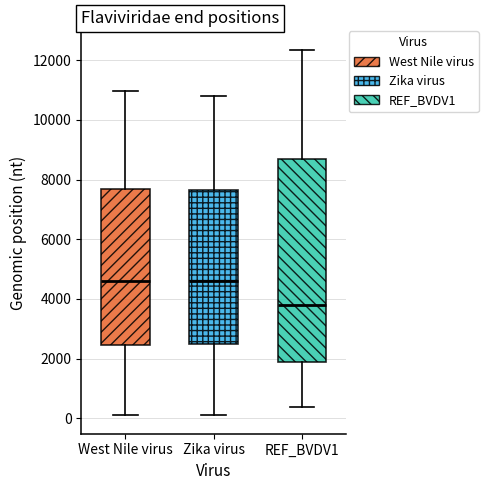

Which box has the lowest median line?

REF_BVDV1